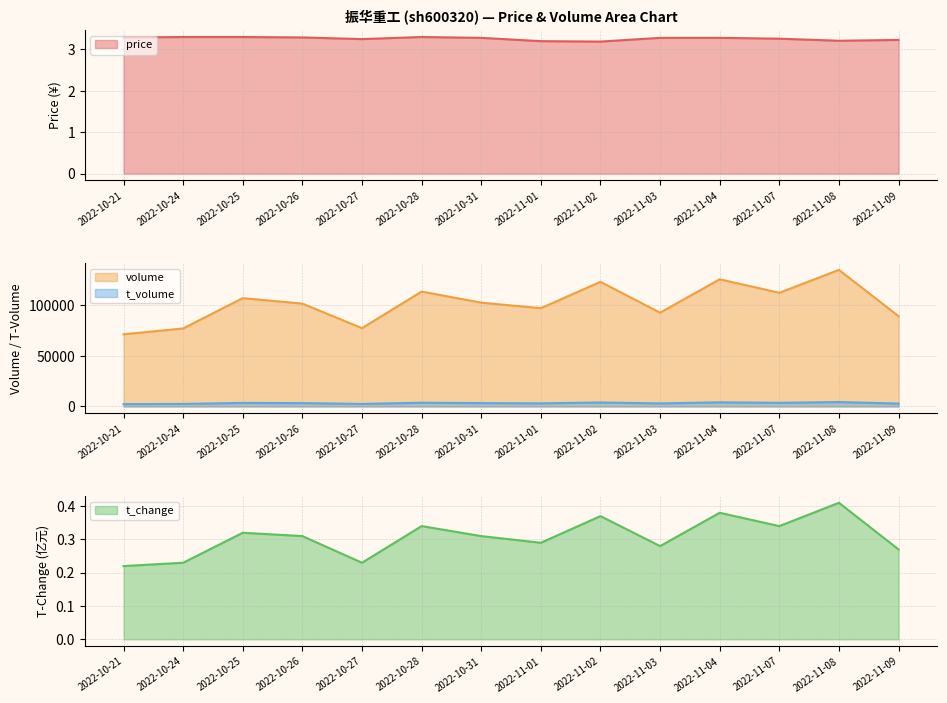

What is the value of the t_volume point at the 13th from the left?

4400.0